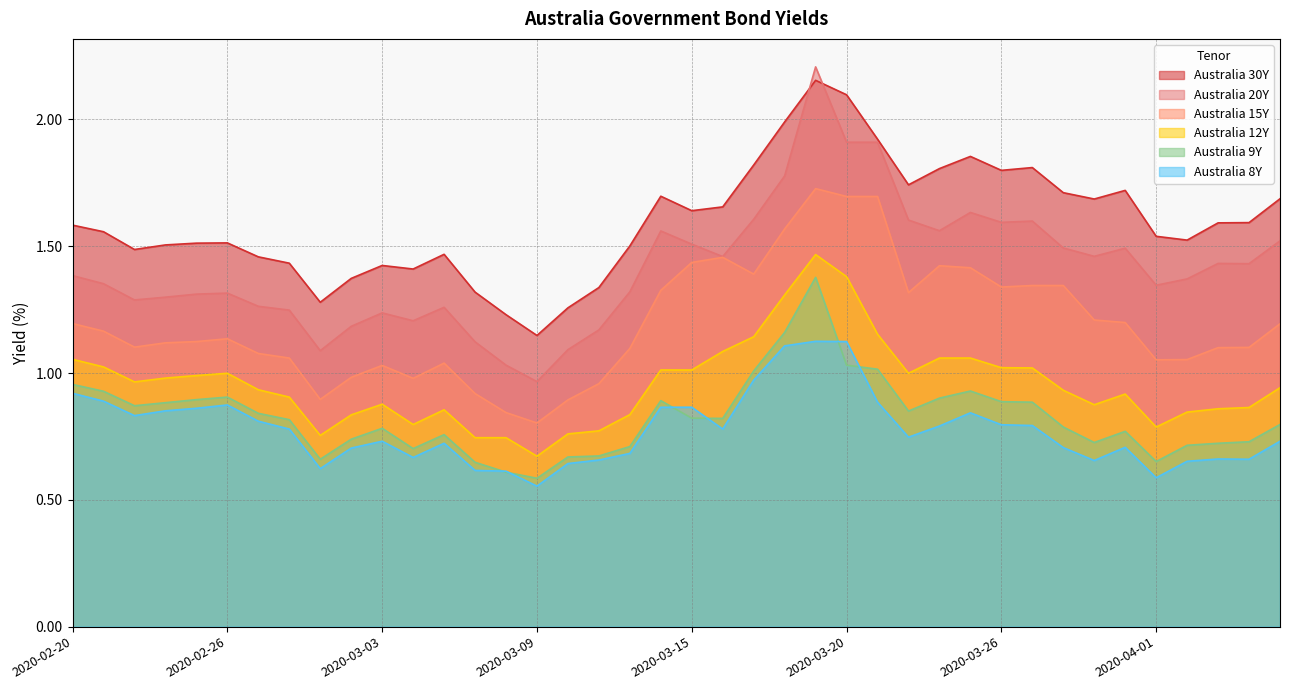

What is the sum of all Australia 8Y values?

31.1